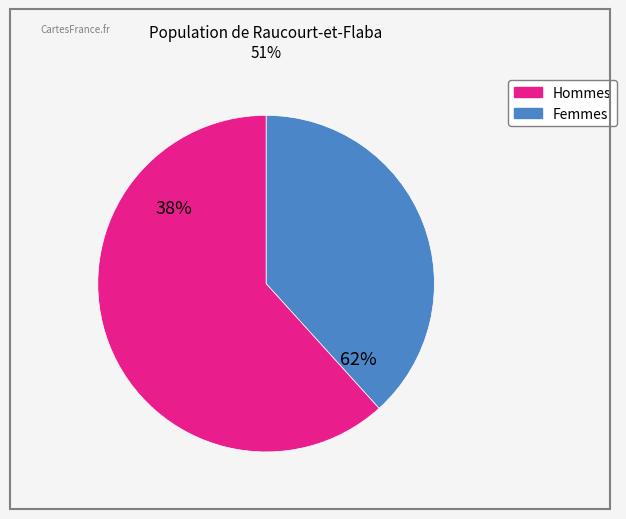

Is the sum of 179016 and 224143 greater than half?

No